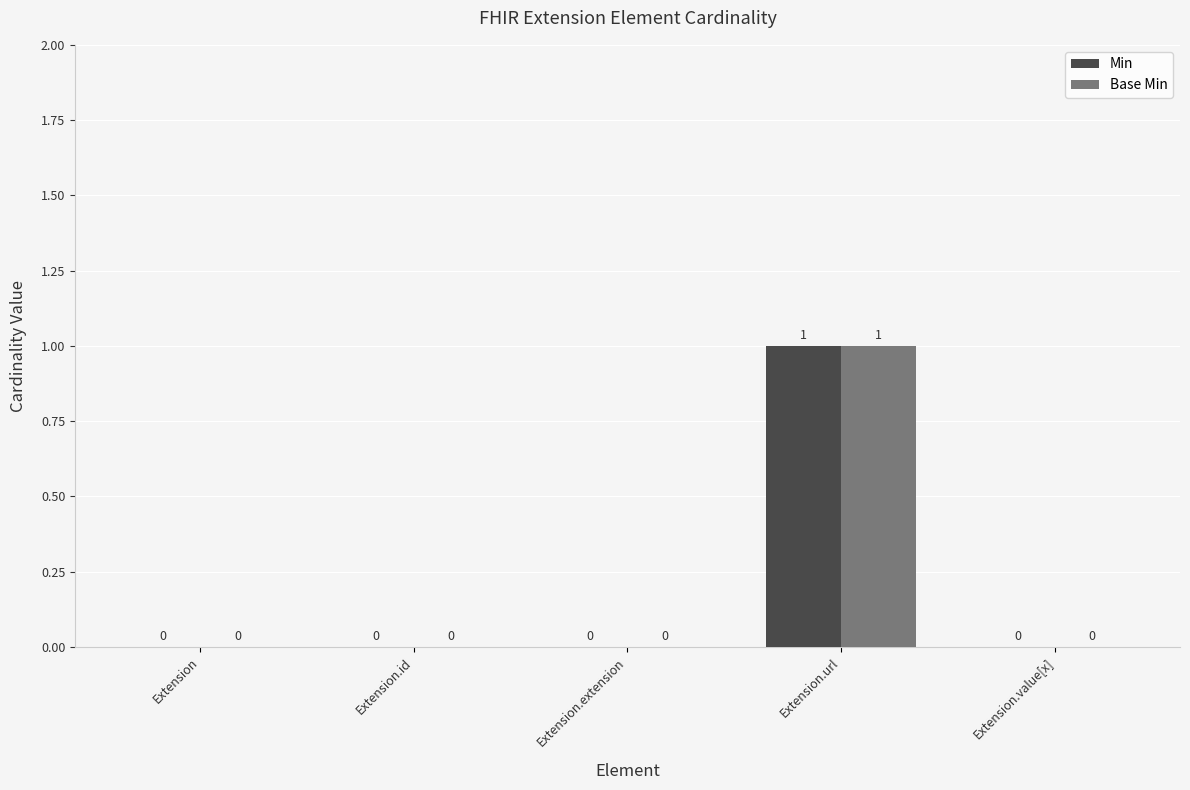

True or false: Min has a value of 1 at Extension.id.

False